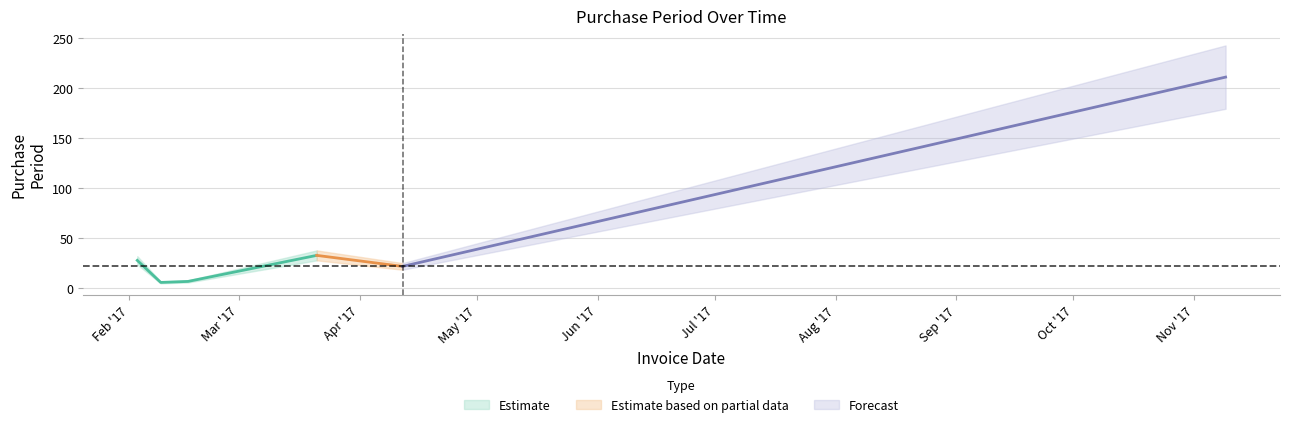

Reading left to right, what are all the values shown in this chart?

2017-02-03=28	2017-02-09=6	2017-02-16=7	2017-03-21=33	2017-04-12=22	2017-11-09=211